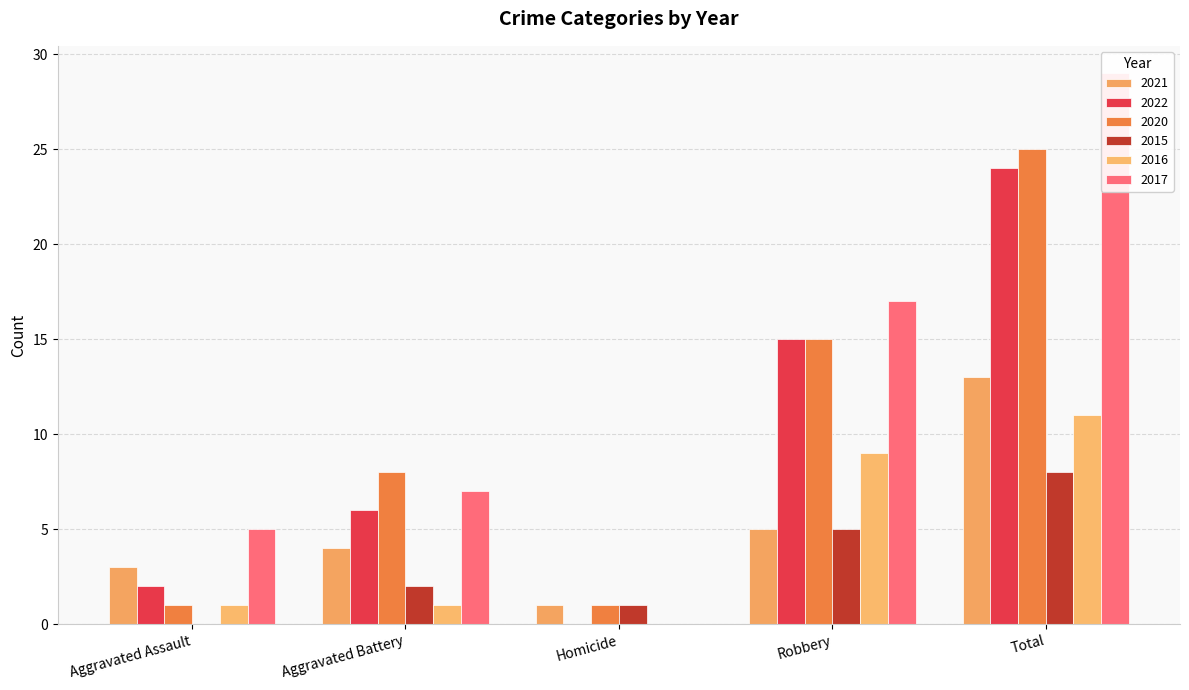

At which label does 2020 first exceed 8?

Robbery